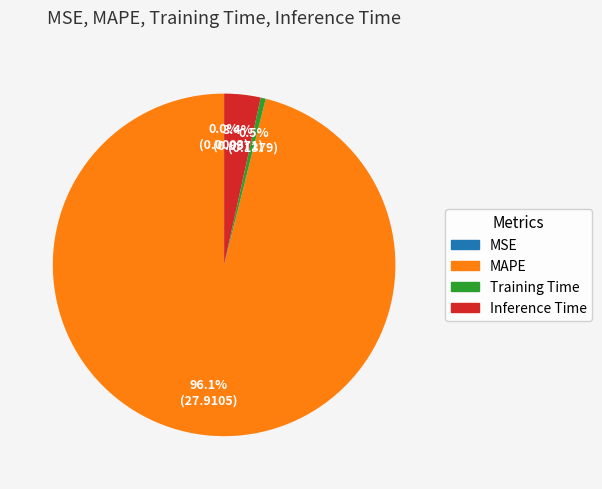

Does any single category account for the majority?

Yes